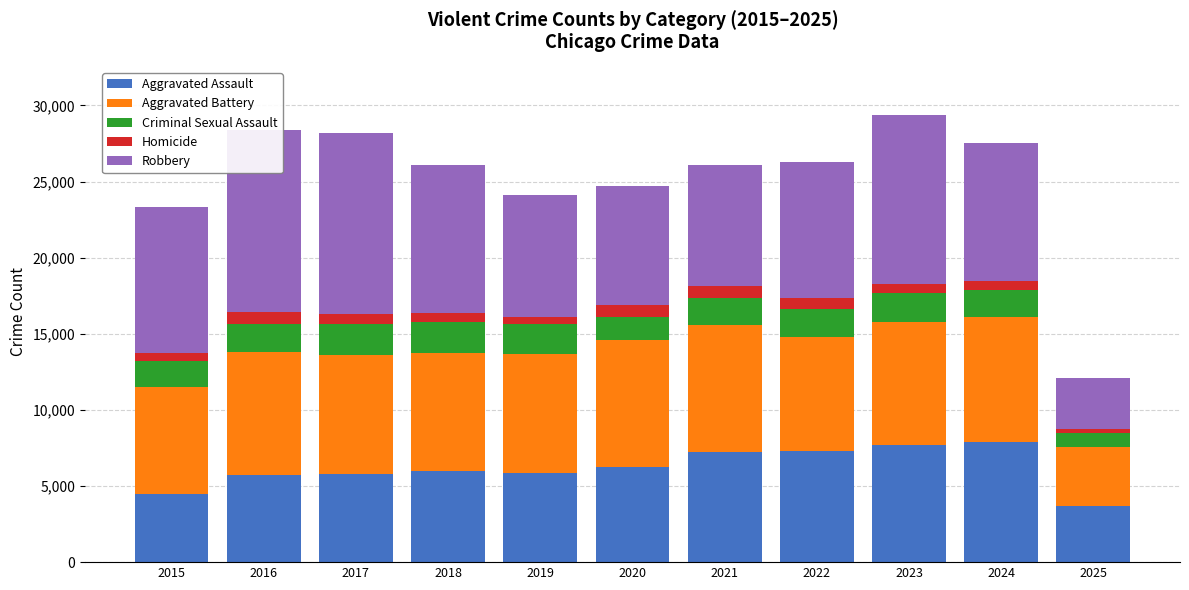

What is the greatest value displayed?

11960